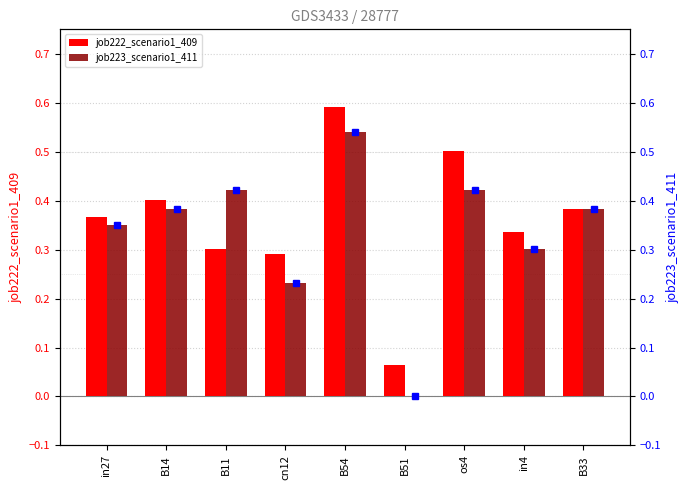

Is the value of job222_scenario1_409 at os4 greater than the value of job223_scenario1_411 at in4?

Yes